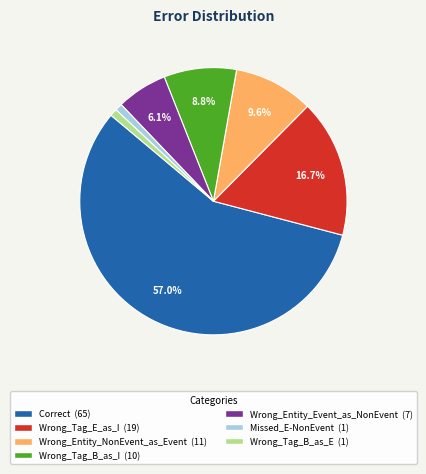

To the nearest percent, what is the difference between the Wrong_Tag_B_as_E and Wrong_Entity_Event_as_NonEvent slice percentages?

5%